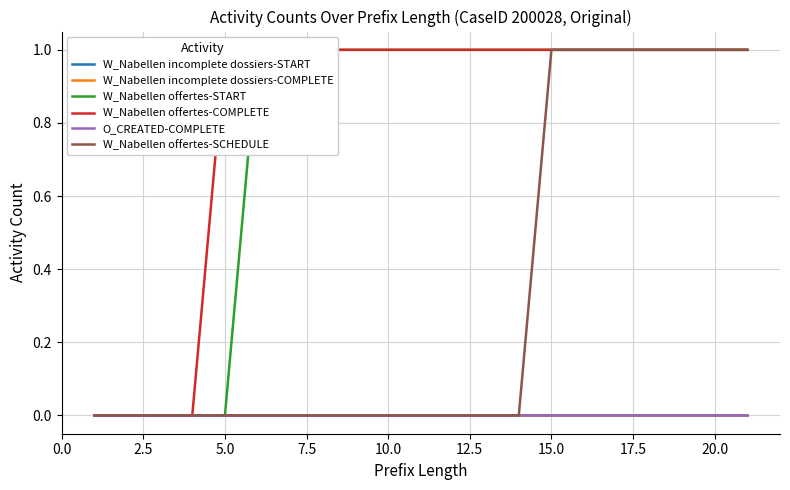

Which category has the highest value across all series?

12.5